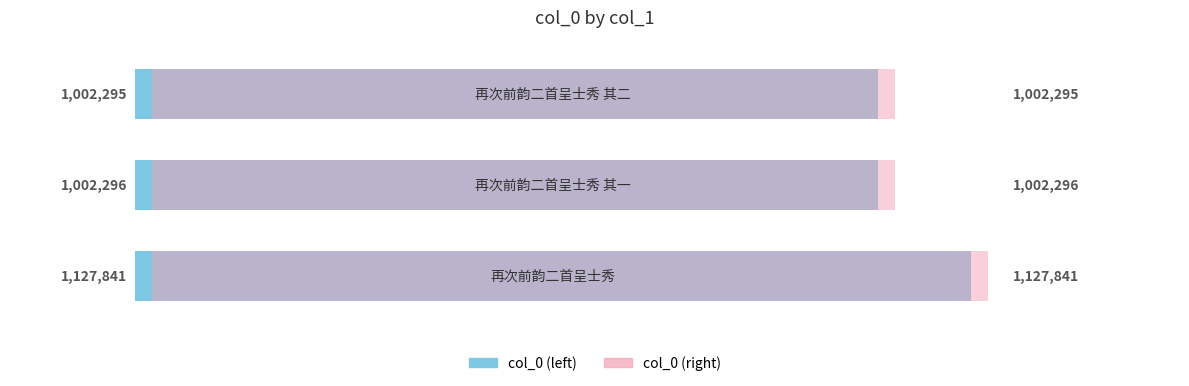

At 1, list the series in order from largest to smallest.

col_0 (left), col_0 (right)